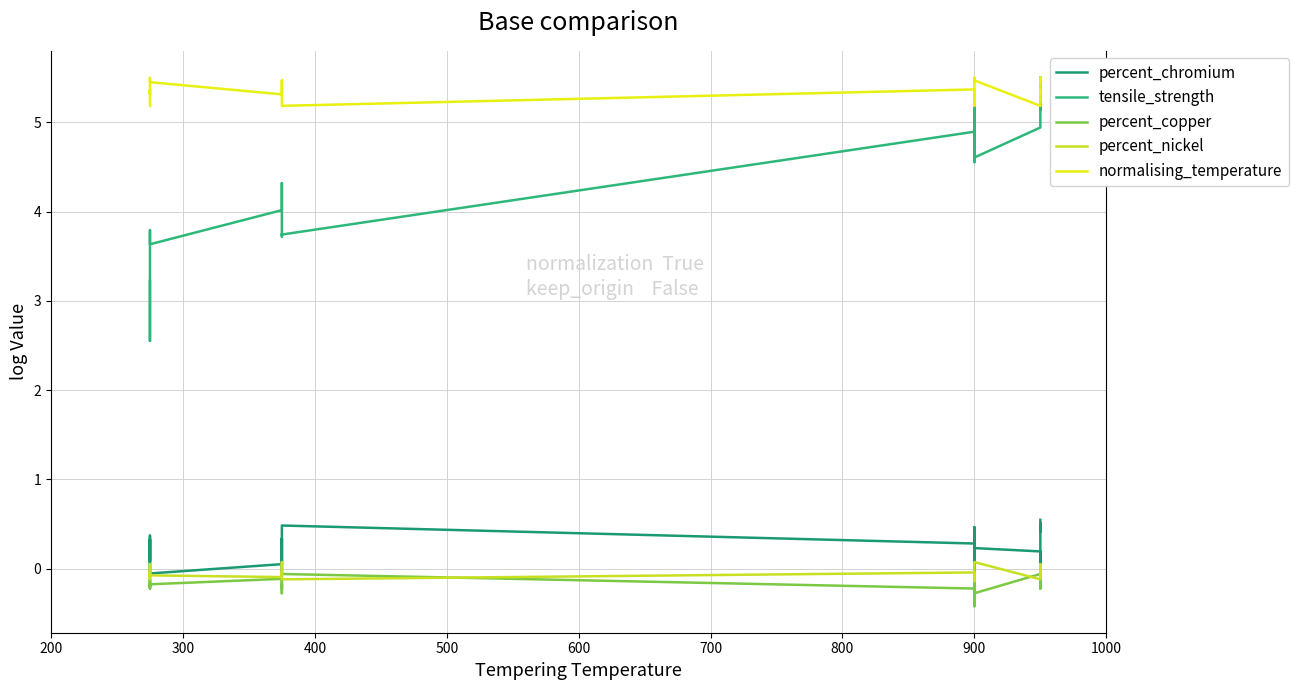

Is the value of normalising_temperature at 10 greater than the value of tensile_strength at 10?

Yes